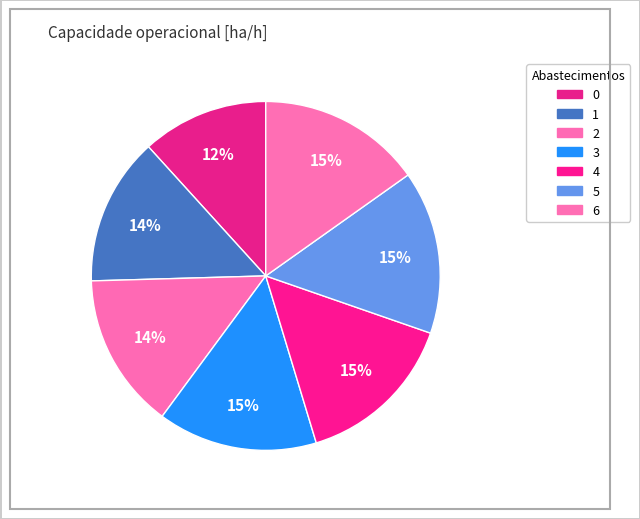

Rank the categories by value from lowest to highest.

0, 1, 2, 3, 4, 5, 6